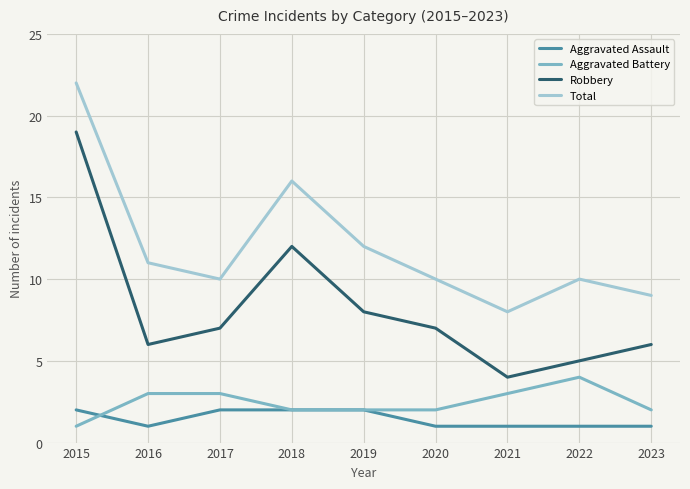

What is the highest value of the Aggravated Battery series?

4